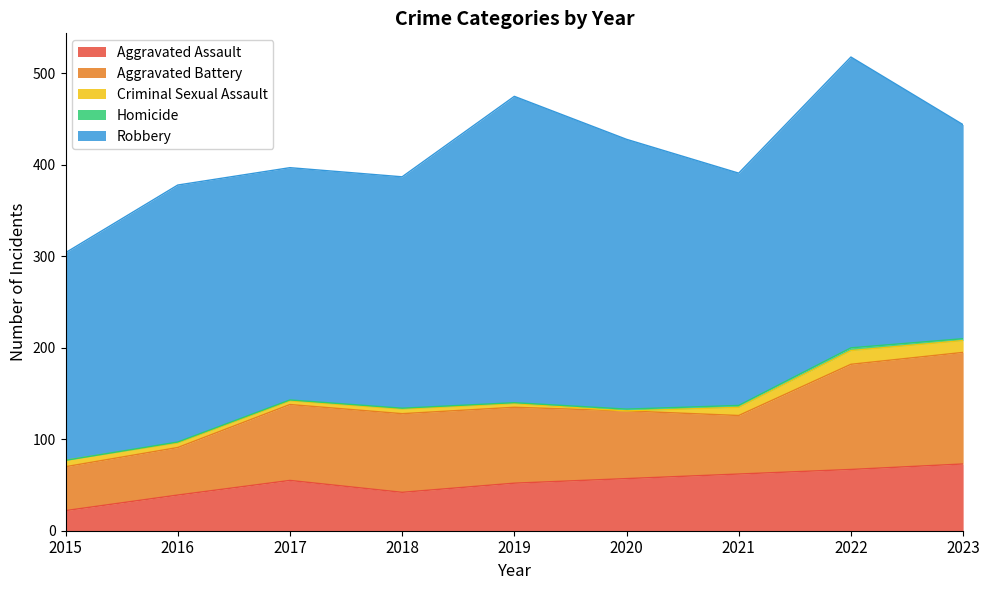

Reading left to right, what are all the values shown in this chart?

Aggravated Assault: 2015=22	2016=39	2017=55	2018=42	2019=52	2020=57	2021=62	2022=67	2023=73
Aggravated Battery: 2015=48	2016=52	2017=83	2018=86	2019=83	2020=74	2021=64	2022=115	2023=122
Criminal Sexual Assault: 2015=7	2016=5	2017=4	2018=5	2019=4	2020=0	2021=9	2022=15	2023=13
Homicide: 2015=0	2016=1	2017=1	2018=1	2019=1	2020=2	2021=2	2022=3	2023=2
Robbery: 2015=227	2016=281	2017=254	2018=253	2019=335	2020=295	2021=254	2022=318	2023=234